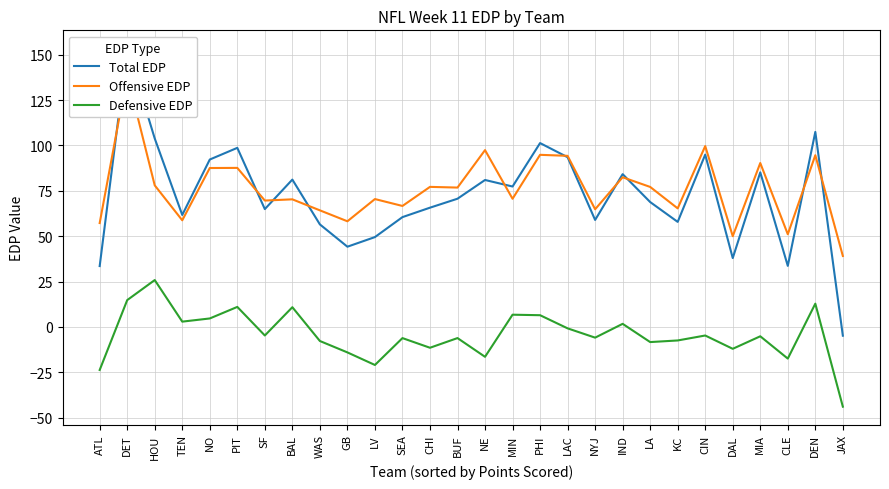

What is the average value of the Offensive EDP series?

76.2